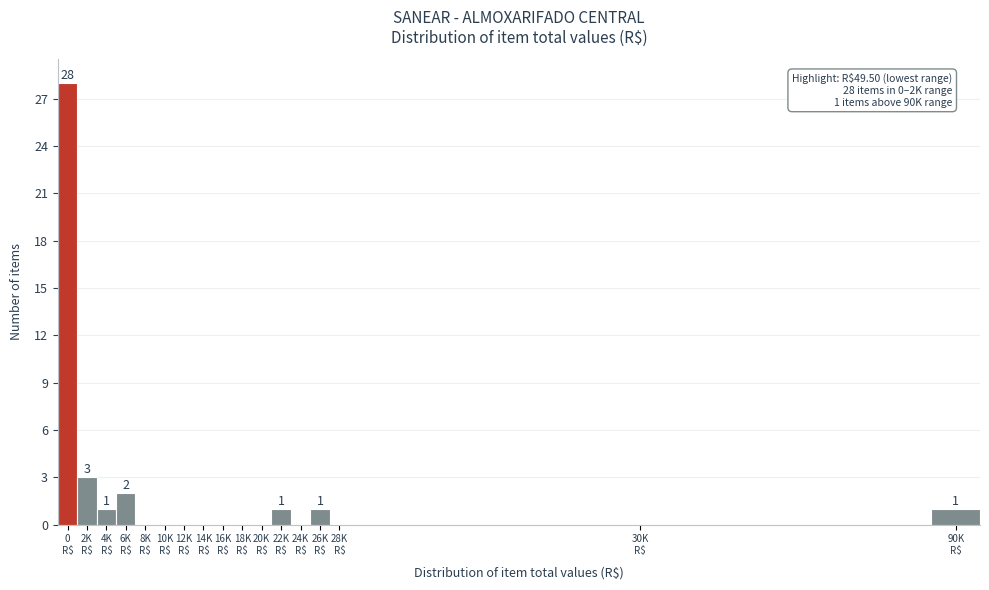

What is the greatest value displayed?

28